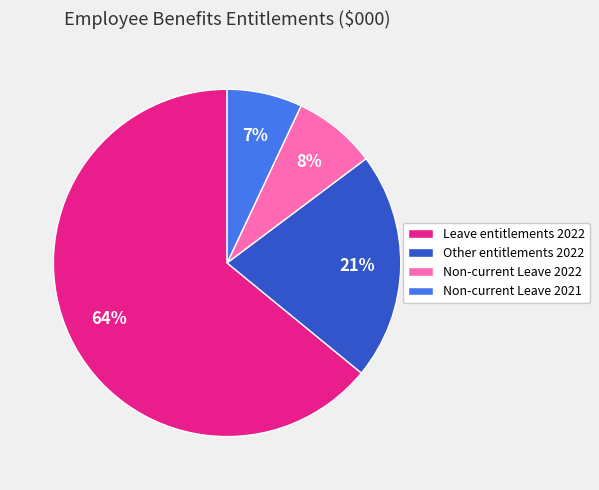

The Other entitlements 2022 slice represents 21% of the pie. True or false?

True